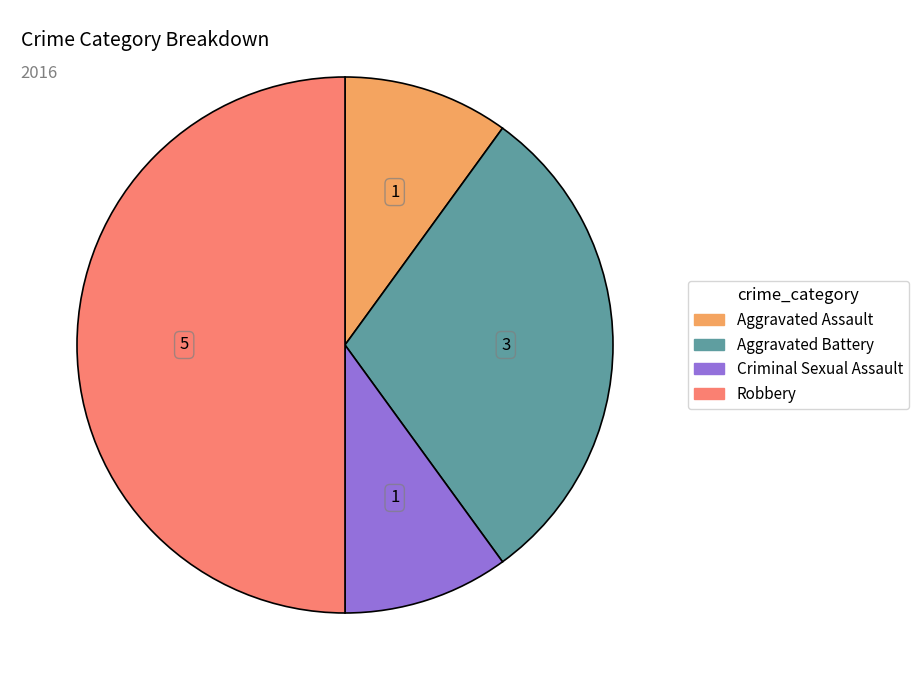

Does Aggravated Assault represent more than half of the total?

No